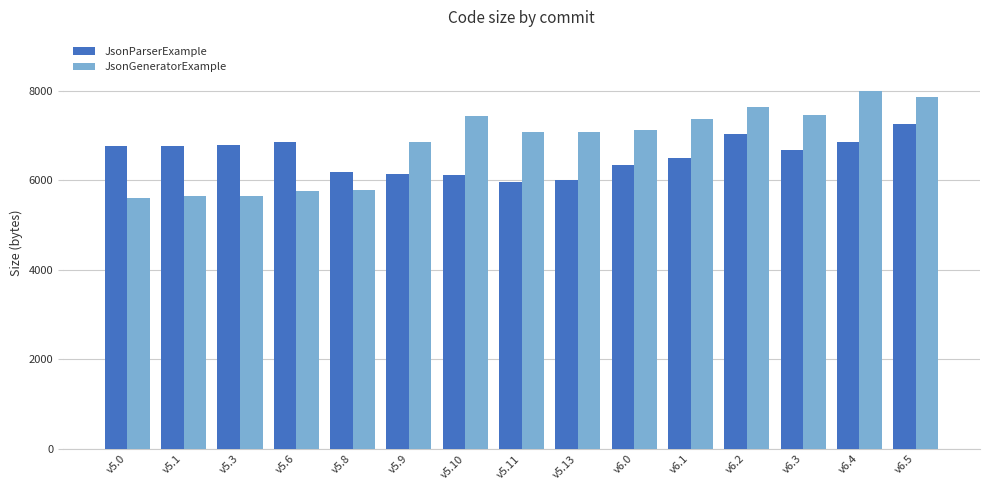

What is the highest value of the JsonGeneratorExample series?

8002